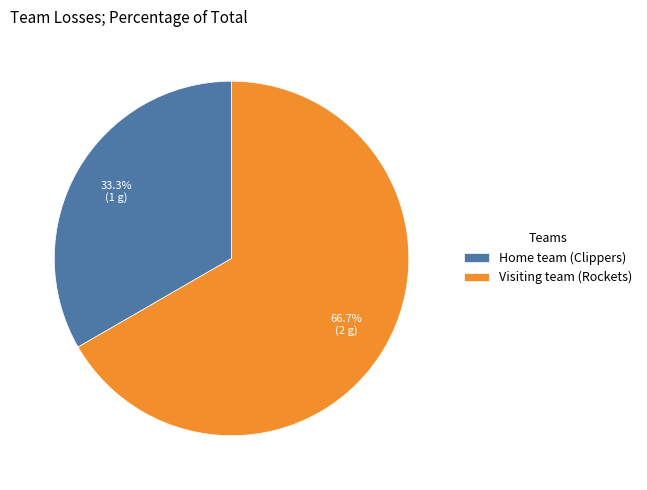

Is there a majority slice in this chart?

Yes